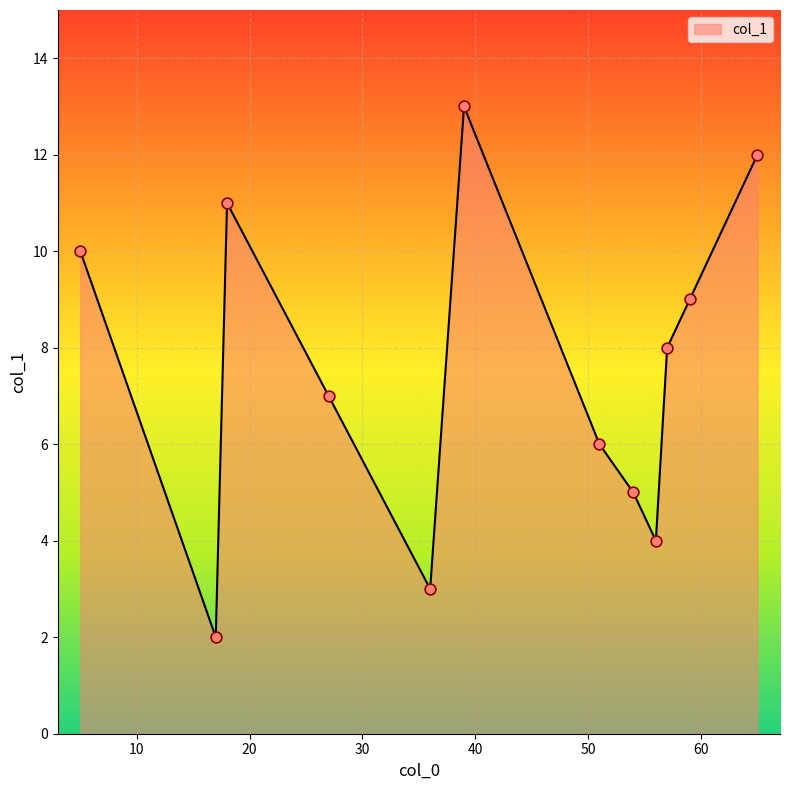

What is the smallest value displayed?

2.0